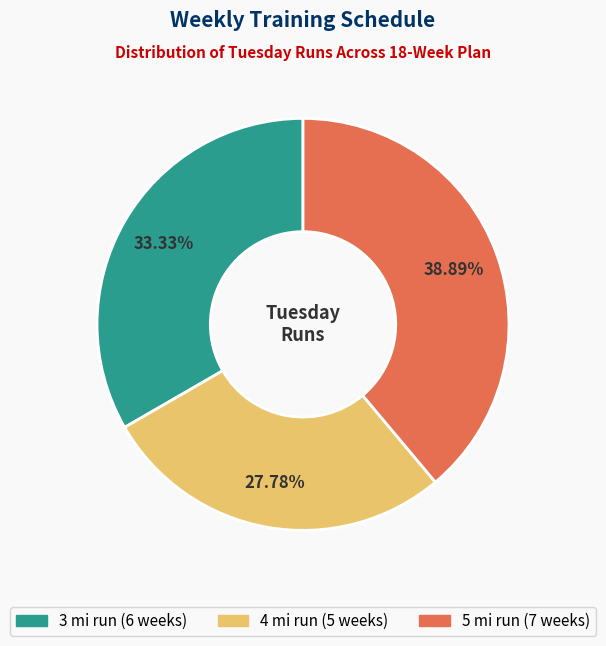

Does any single category account for the majority?

No